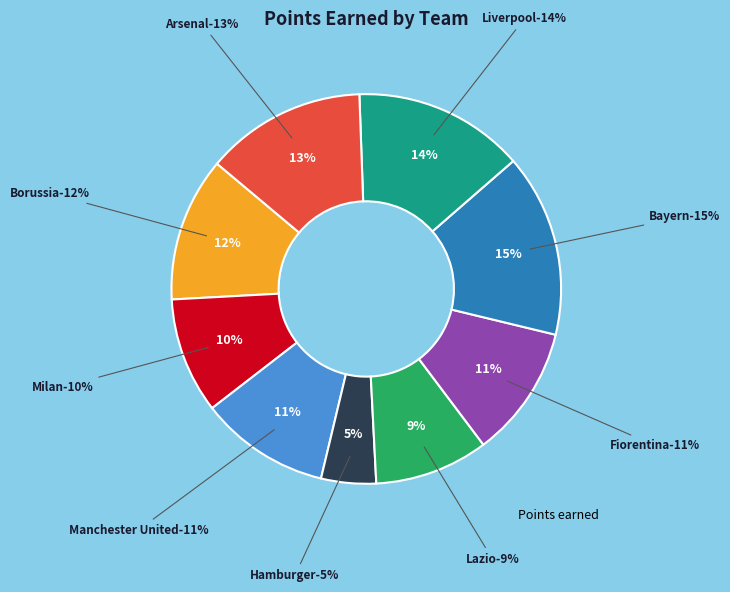

Rank the categories by value from highest to lowest.

Bayern, Liverpool, Arsenal, Borussia, Fiorentina, Manchester United, Milan, Lazio, Hamburger